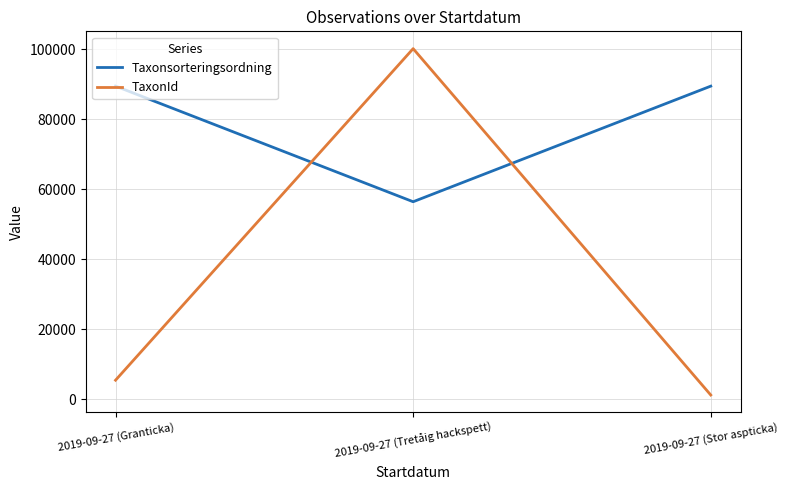

Which label corresponds to the largest value in the chart?

2019-09-27 (Tretåig hackspett)